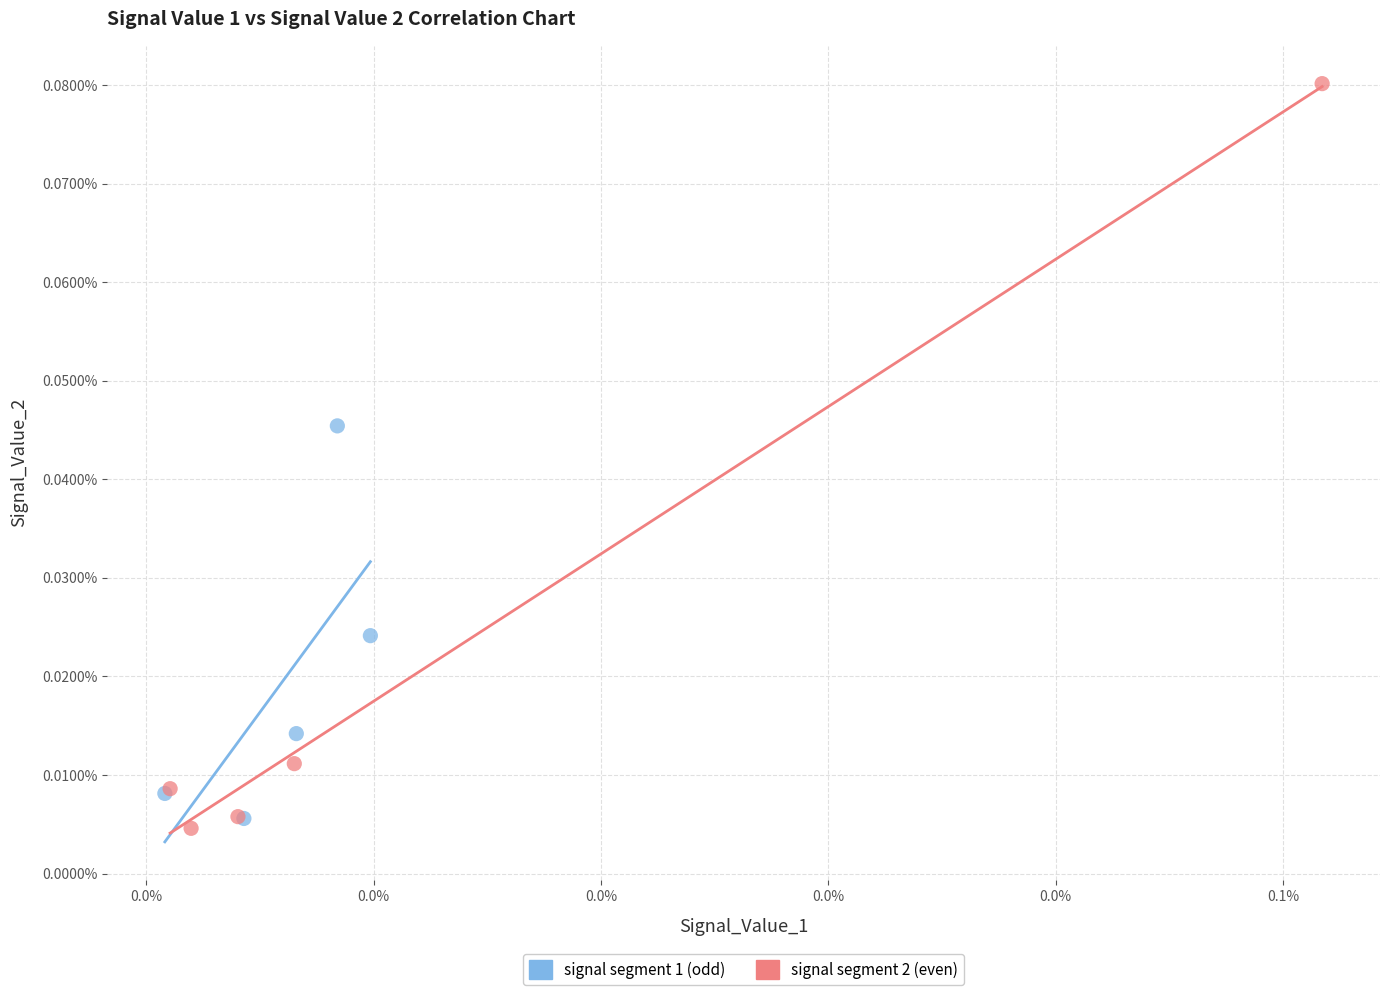

What are all the series names shown in the legend?

signal segment 1 (odd), signal segment 2 (even)